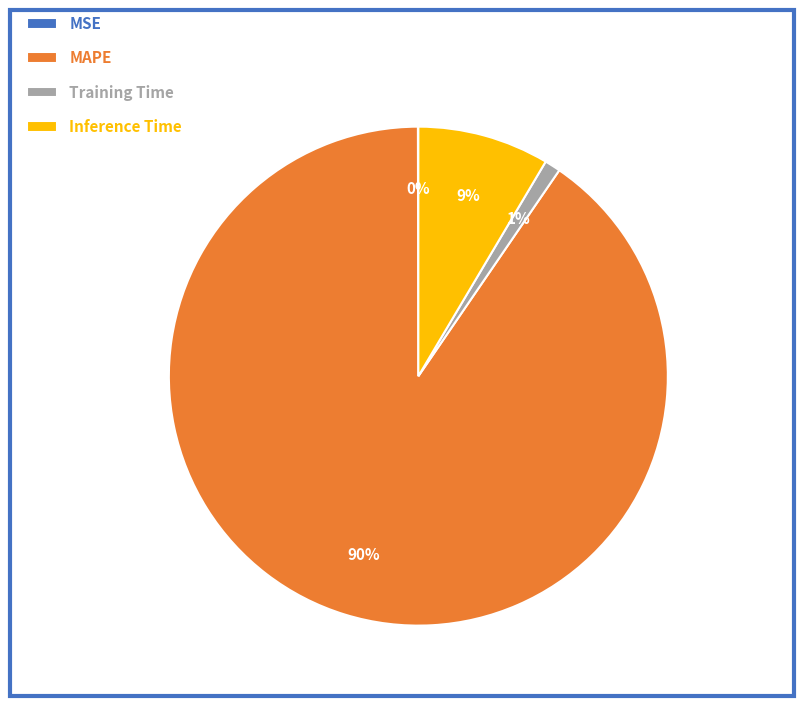

Which slice represents more than half of the pie?

MAPE